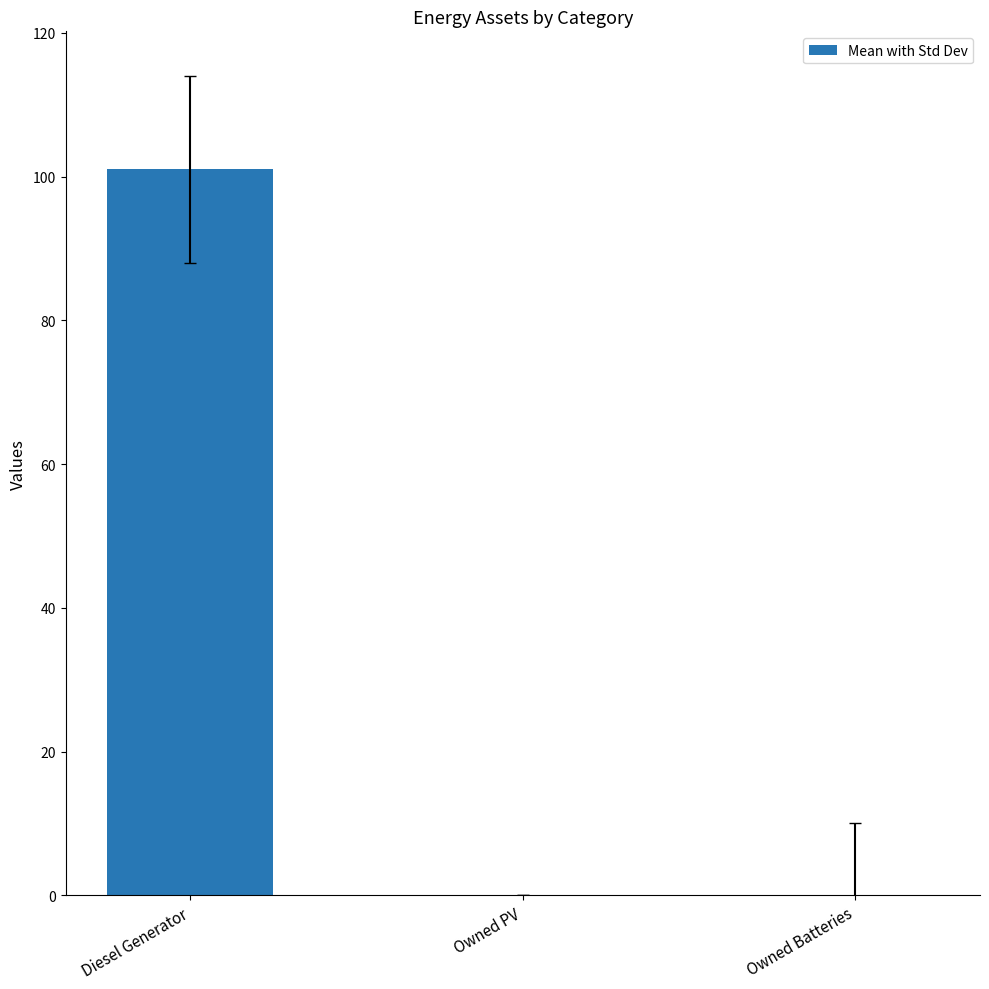

What is the sum of all values?

101